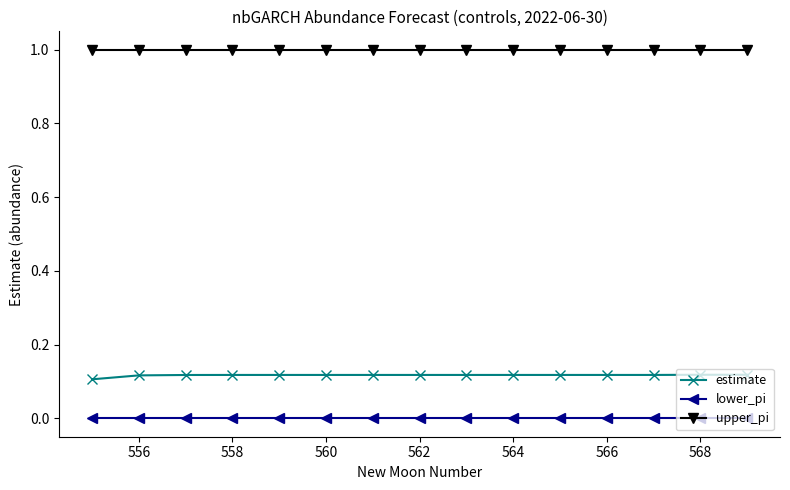

What is the maximum value for upper_pi?

1.0